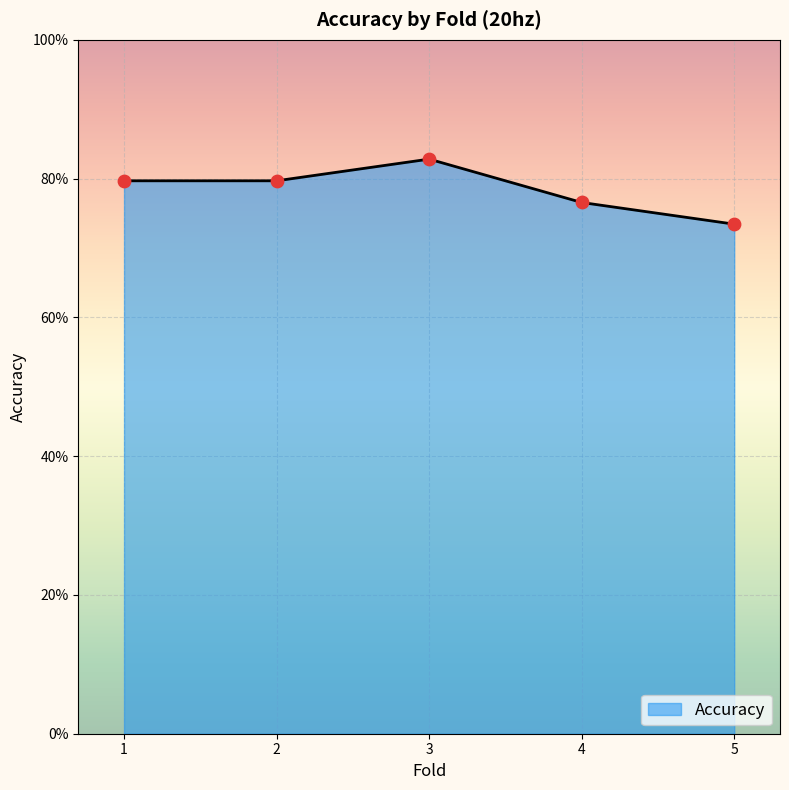

Is this an area chart (filled region under the line)?

Yes